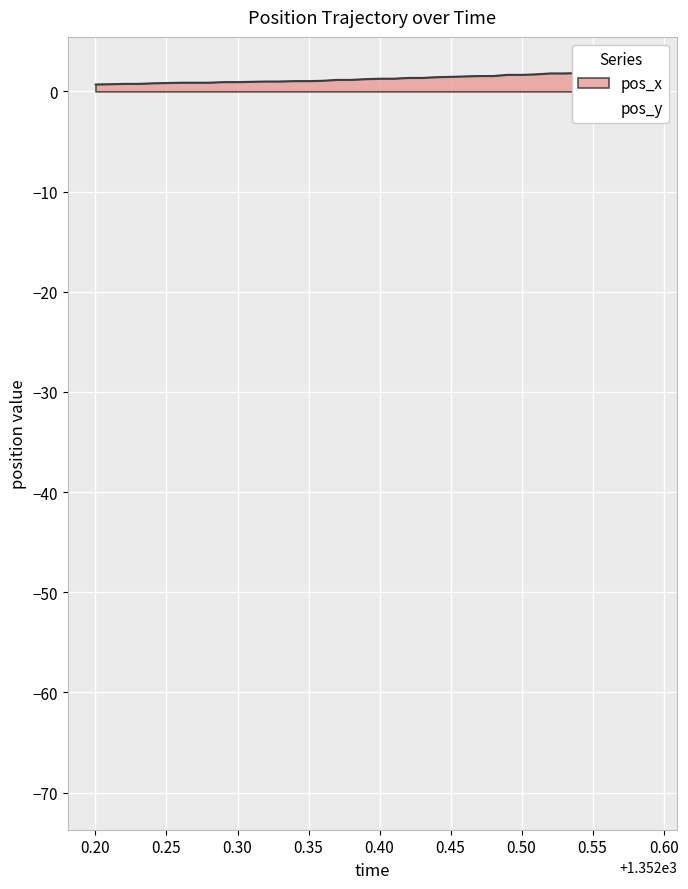

What is the label of the 37th point from the right?

0.30